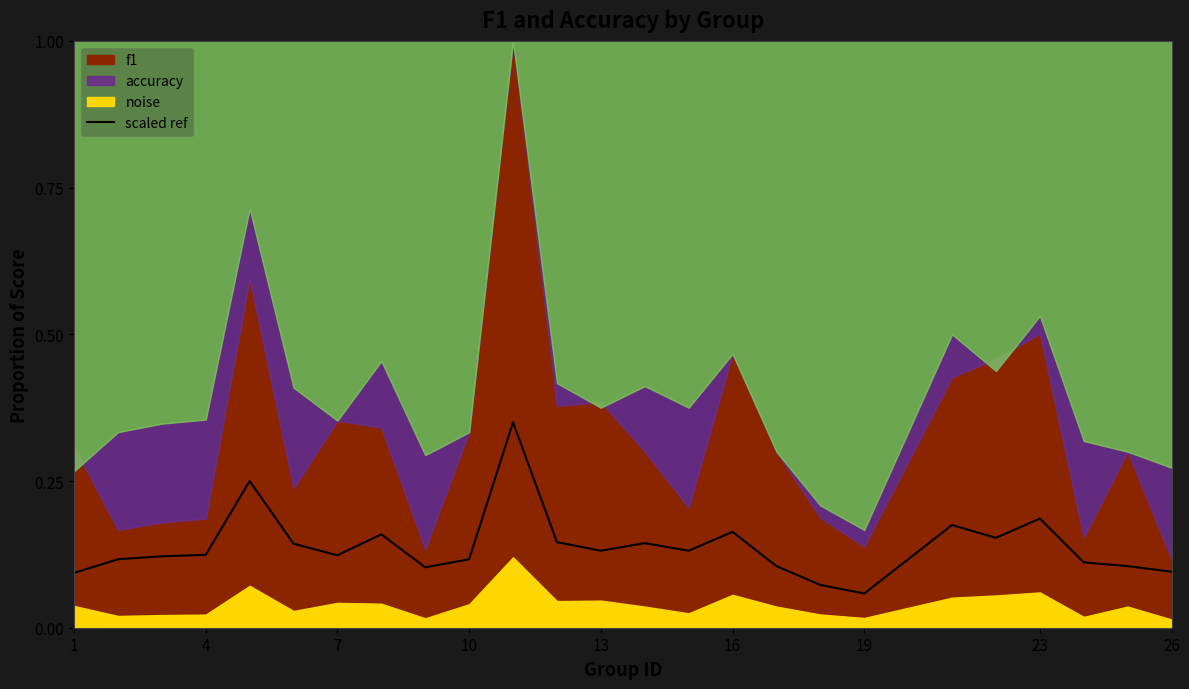

True or false: scaled ref has a value of 0.1 at 26.

True